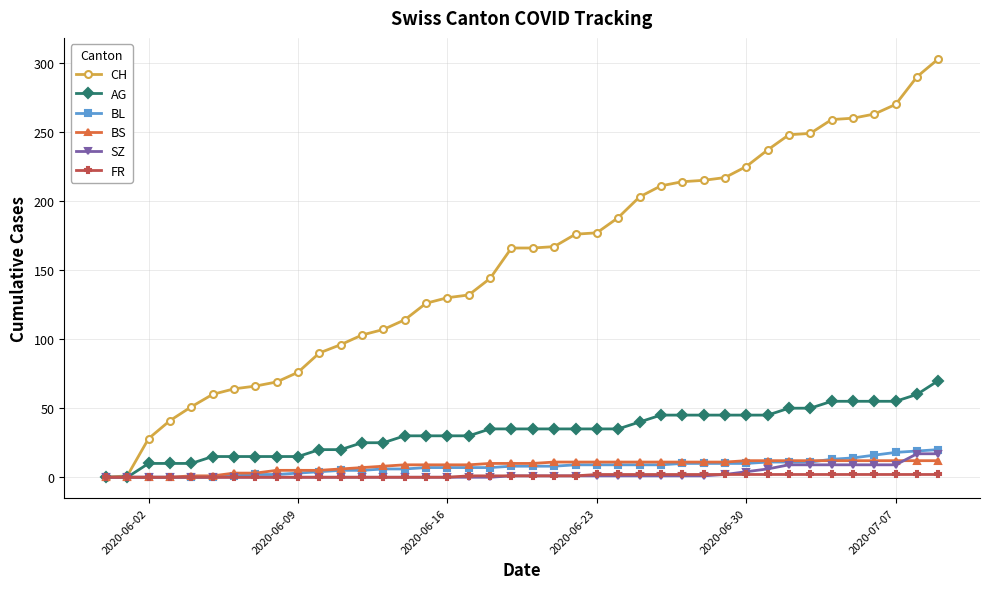

Which series has the widest spread of values?

CH